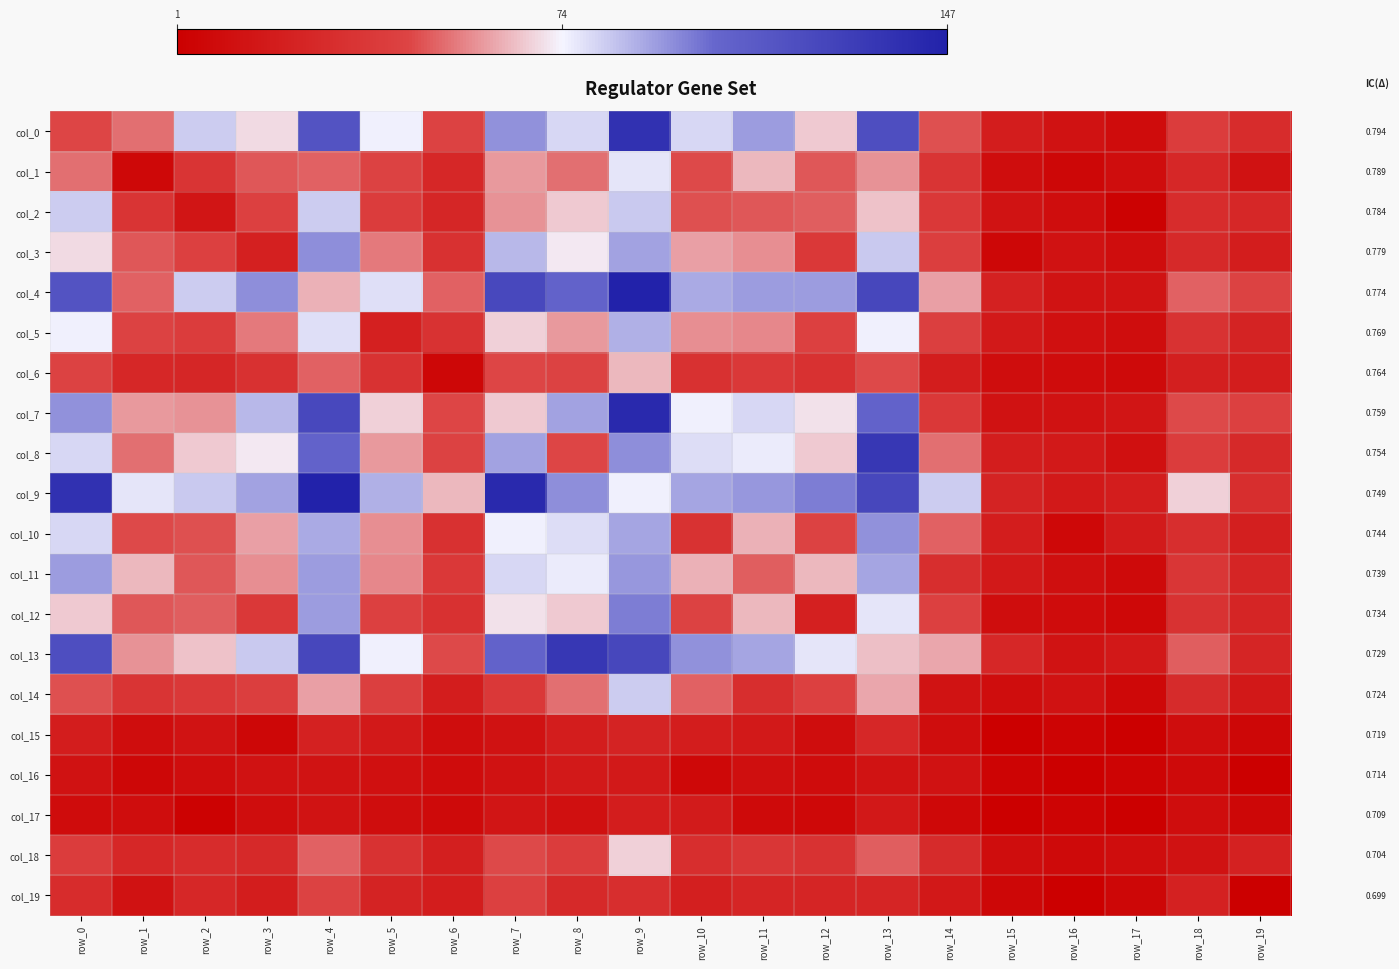

Between row_17 and row_2, which is larger?

row_2